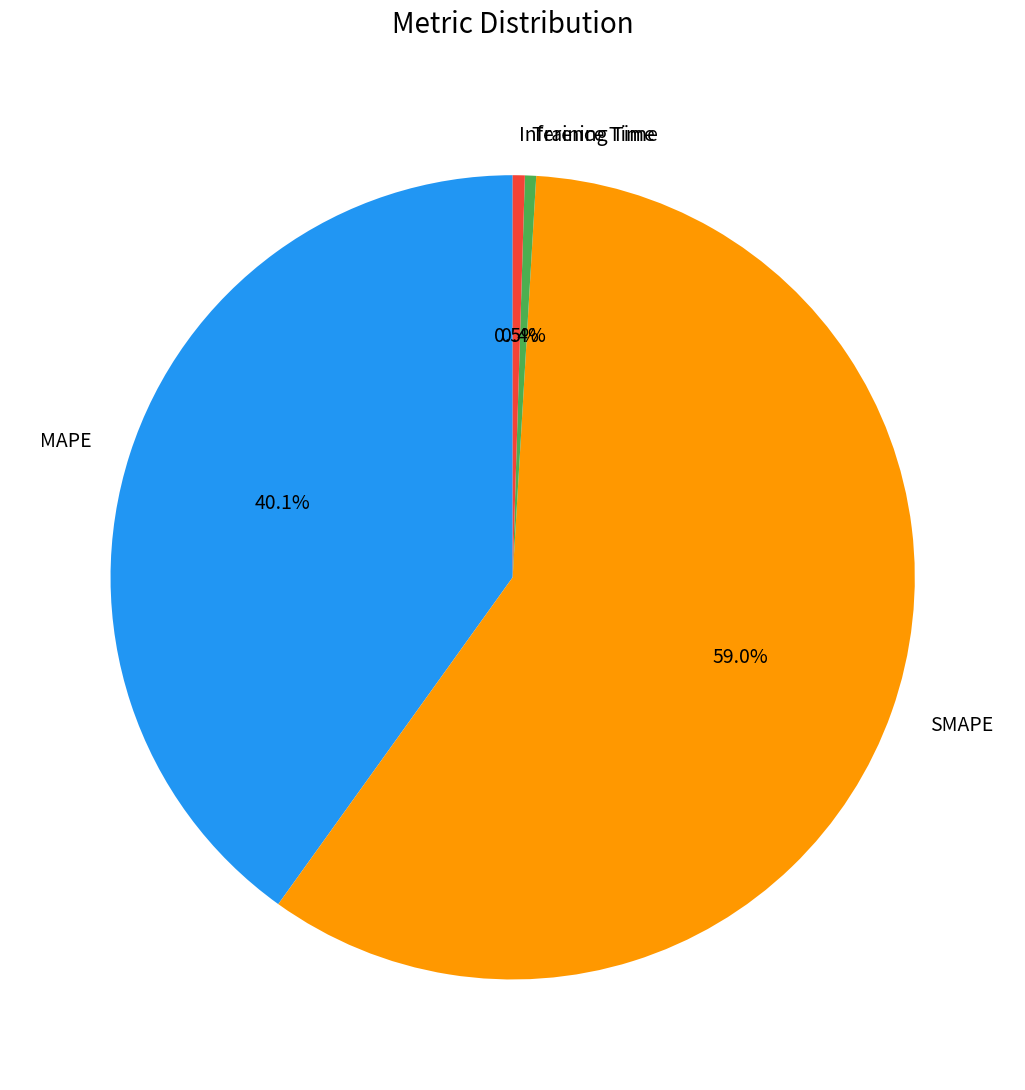

Which slice represents more than half of the pie?

SMAPE